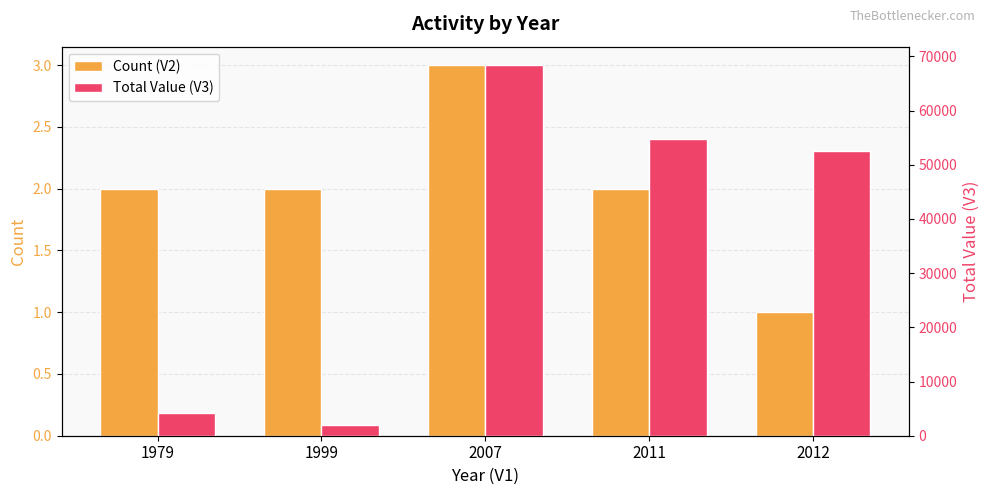

At which category does the chart reach its minimum across all series?

2012